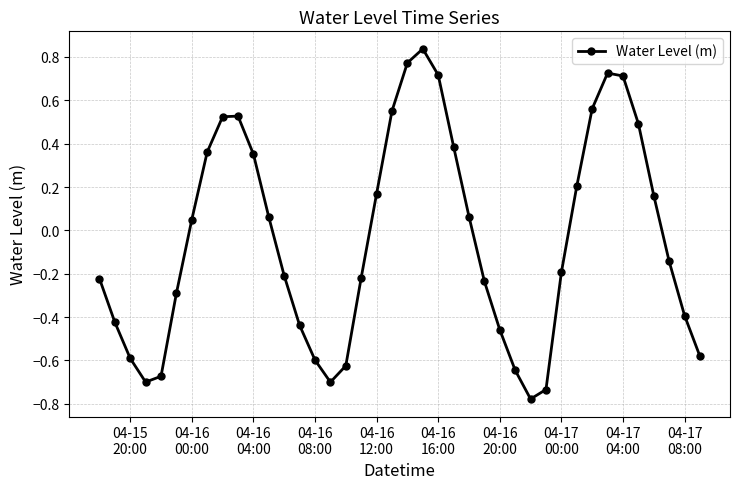

True or false: there are more than 1 points higher than both neighbors.

True